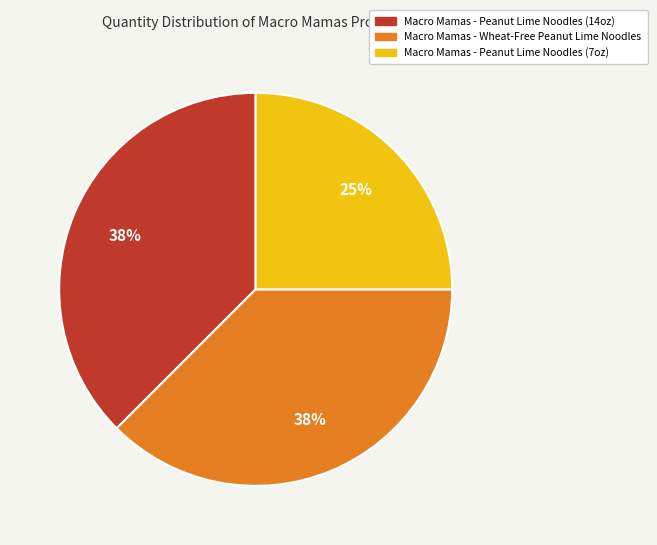

Count the number of slices in the pie.

3